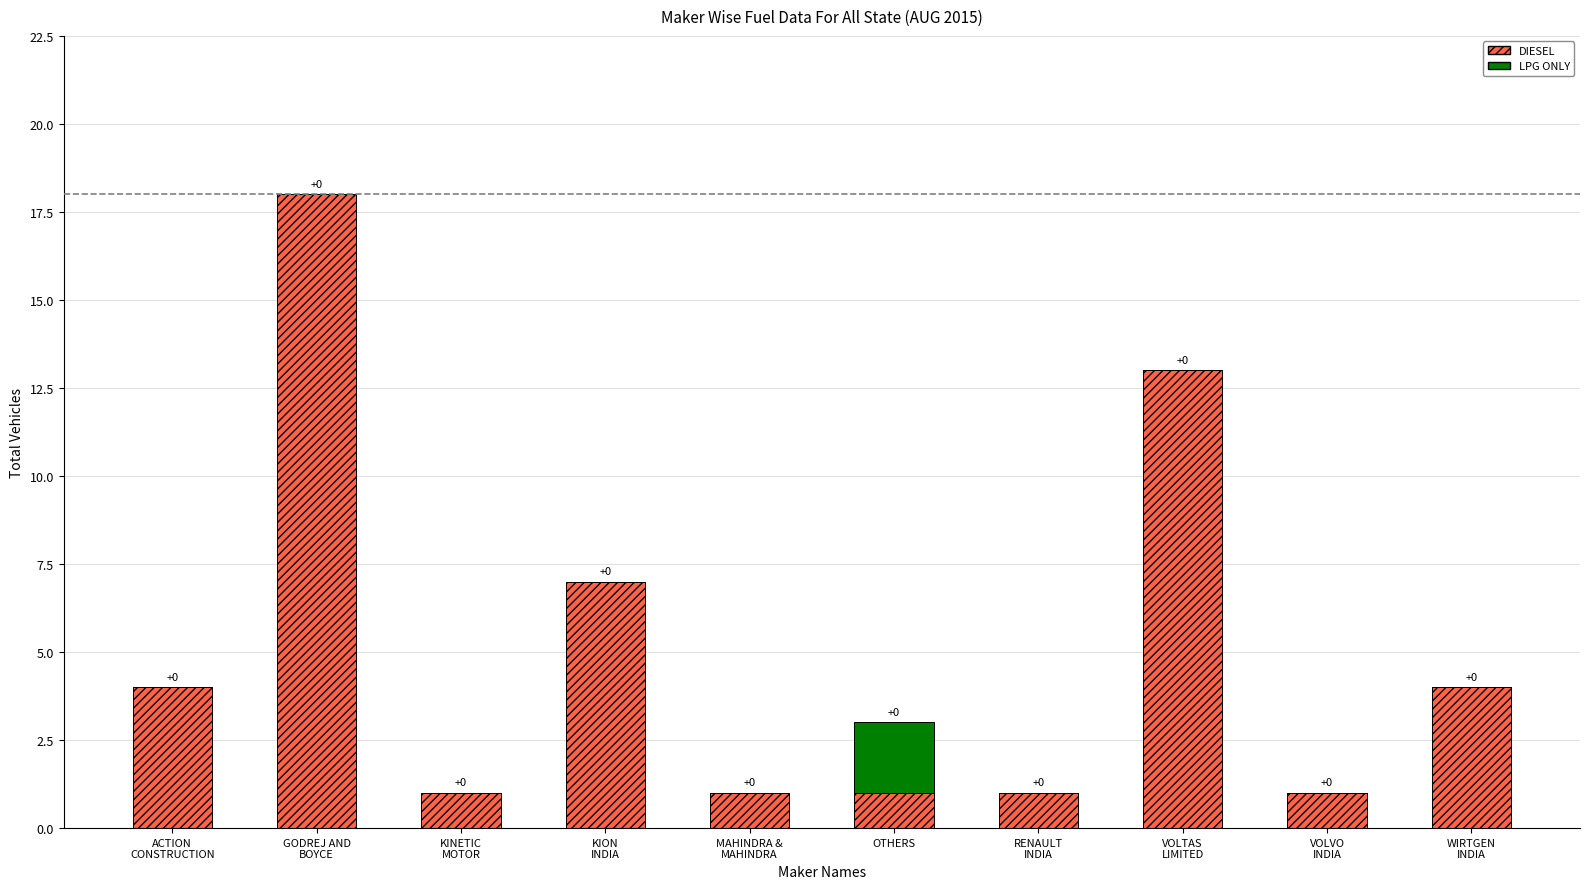

What is the sum of all DIESEL values?

51